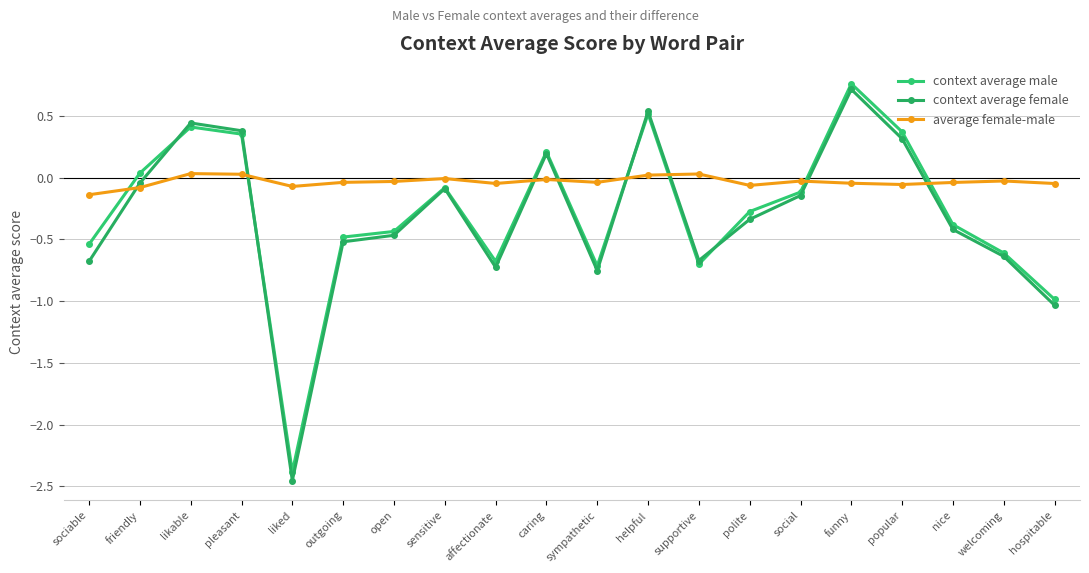

Which series has the largest total across all categories?

average female-male